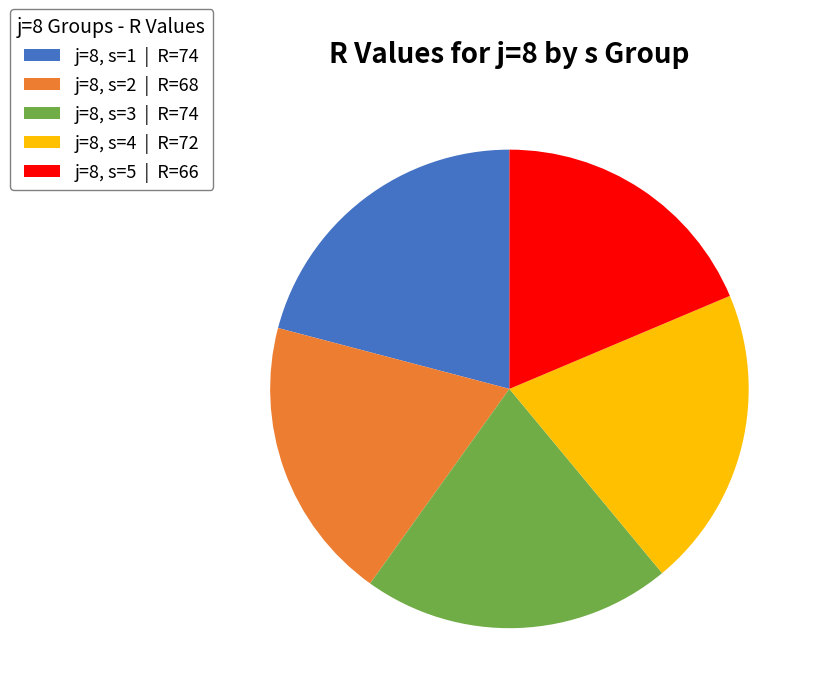

Do j=8, s=4 | R=72 and j=8, s=2 | R=68 together represent more than half of the pie?

No